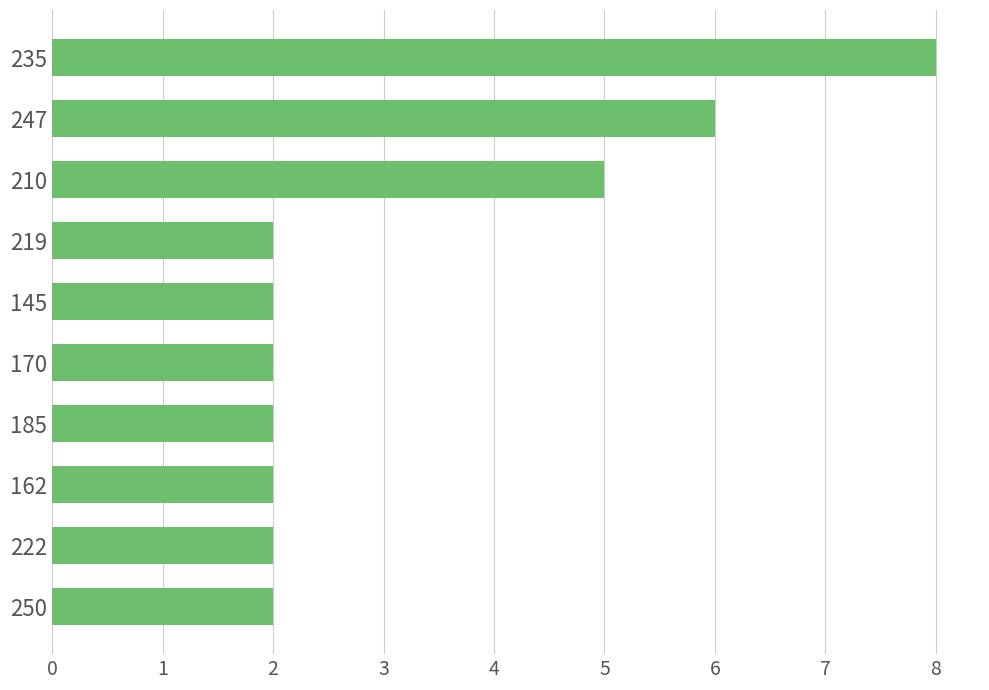

How many bars are there in total?

10